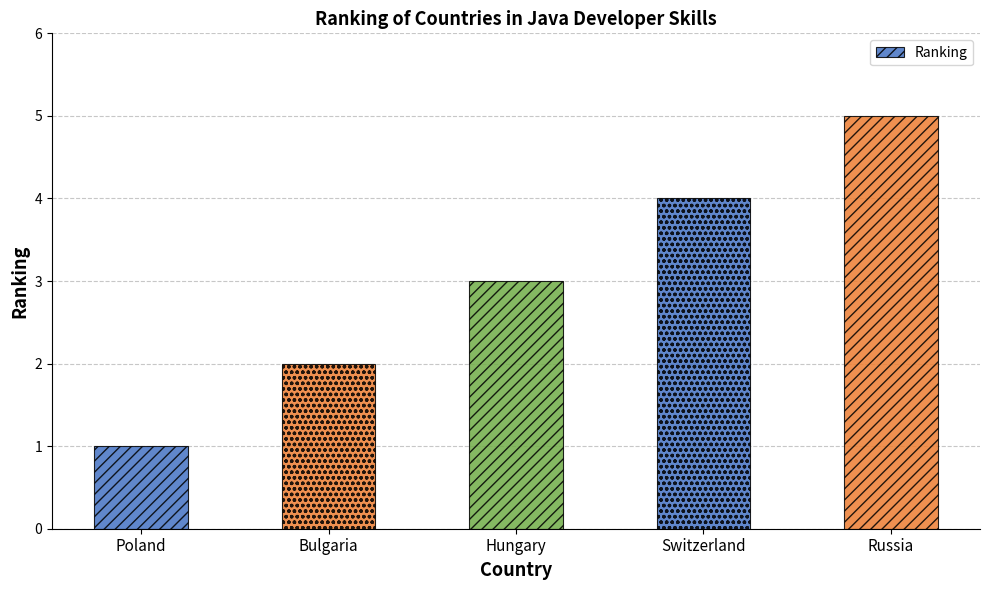

Rank the categories by value from highest to lowest.

Russia, Switzerland, Hungary, Bulgaria, Poland